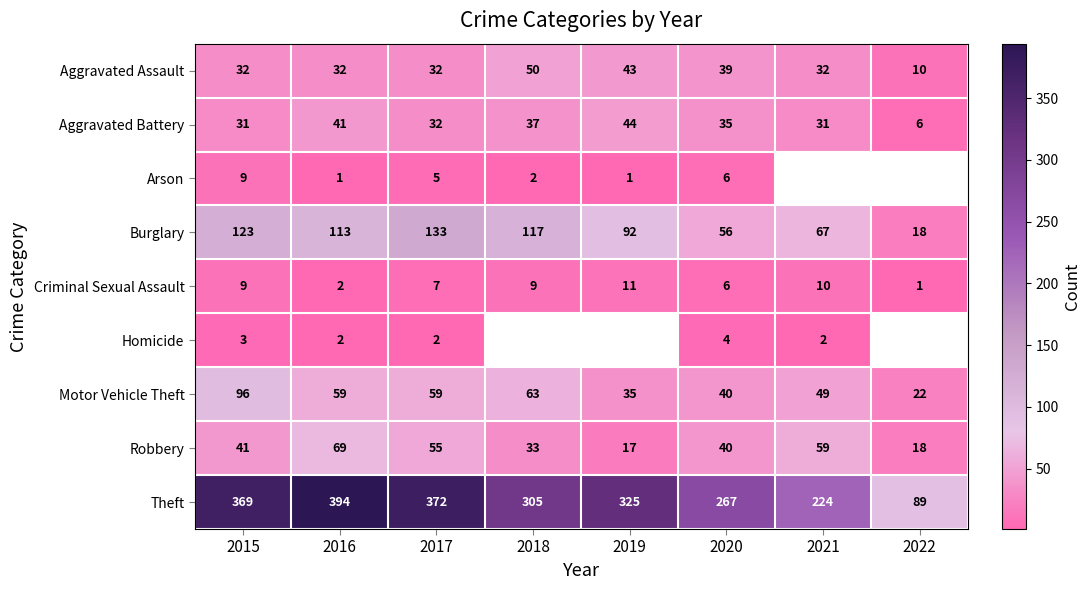

At which label does Theft first exceed 325?

2015